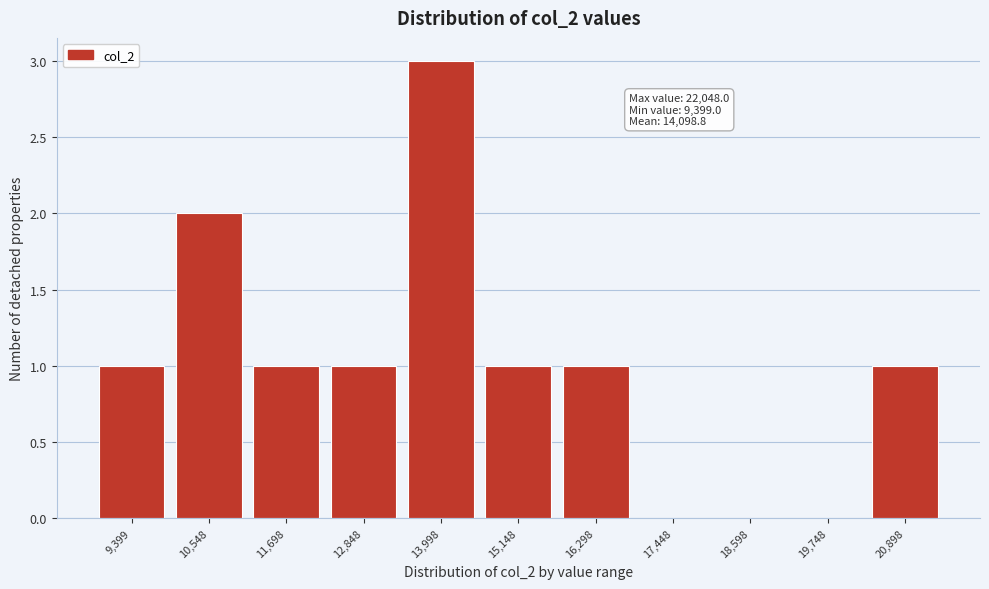

Reading right to left, list all the values displayed in this chart.

20,898=1	19,748=0	18,598=0	17,448=0	16,298=1	15,148=1	13,998=3	12,848=1	11,698=1	10,548=2	9,399=1